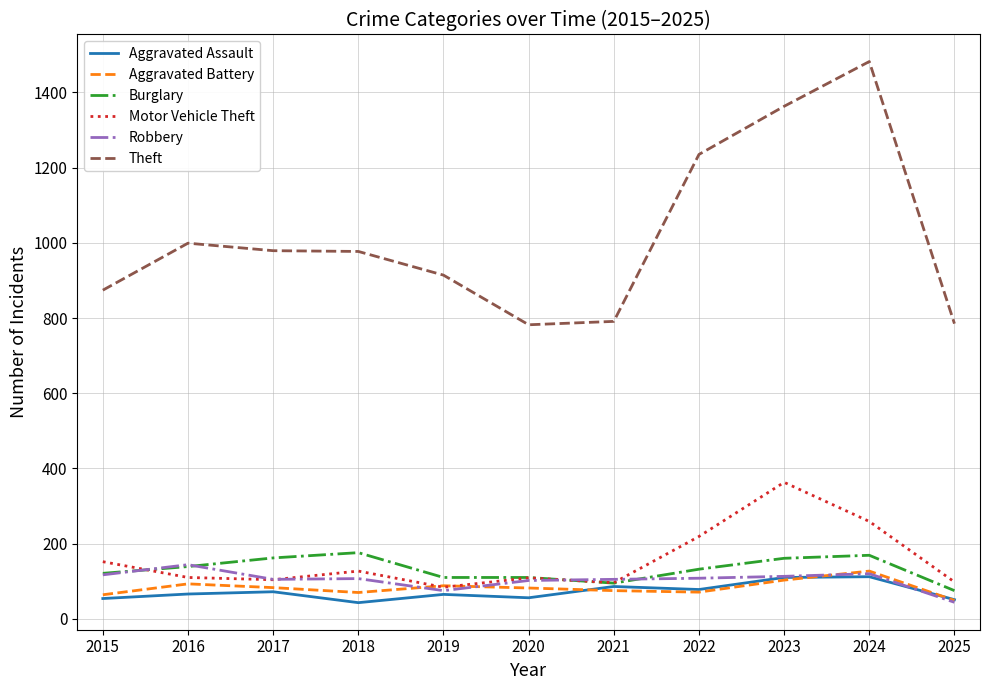

True or false: Aggravated Battery and Burglary cross at least once.

False